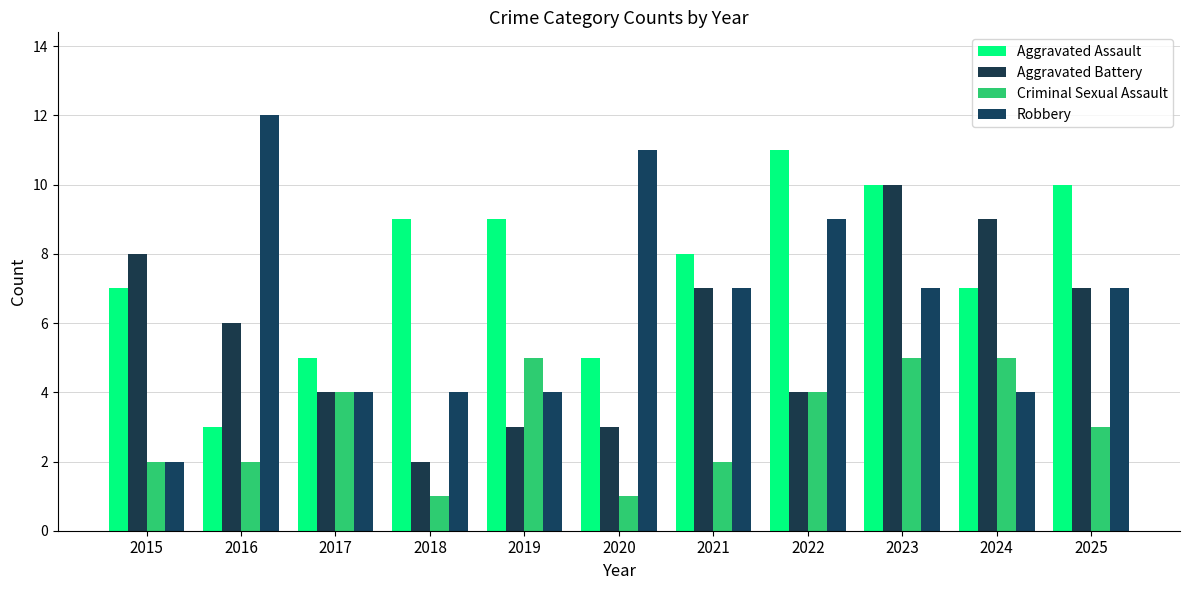

Which series has the largest total across all categories?

Aggravated Assault